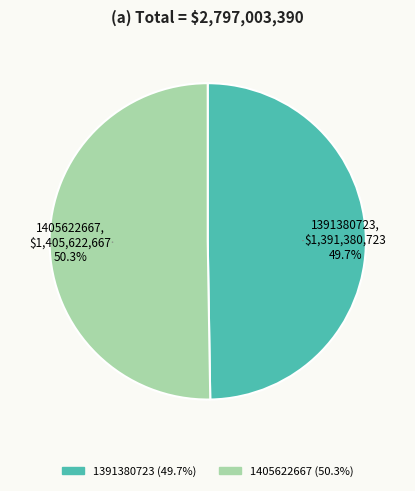

What is the smallest slice in the pie chart?

1391380723